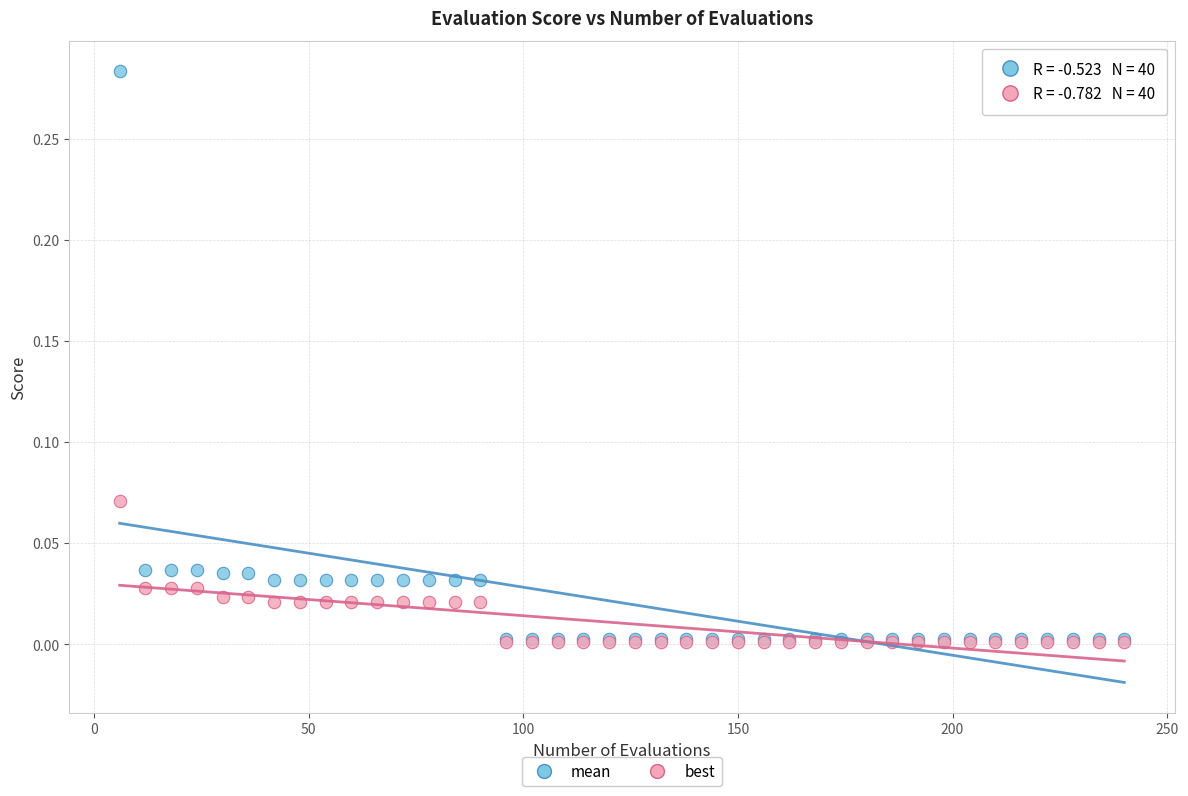

What are all the series names shown in the legend?

mean, best